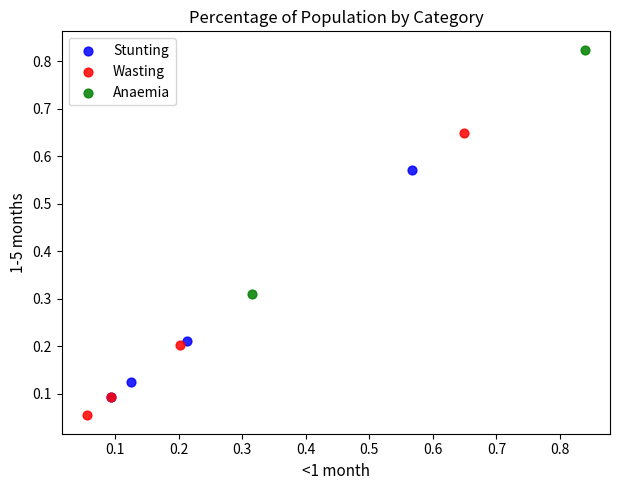

What are all the series names shown in the legend?

Stunting, Wasting, Anaemia